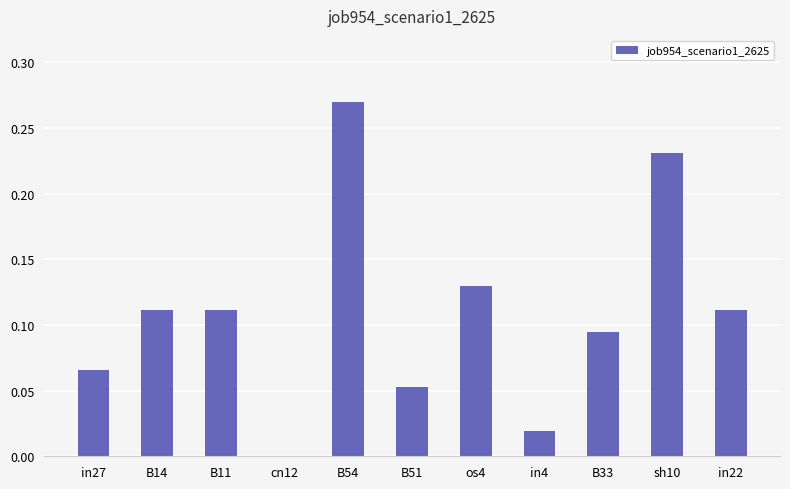

What is the sum of all values?

1.2